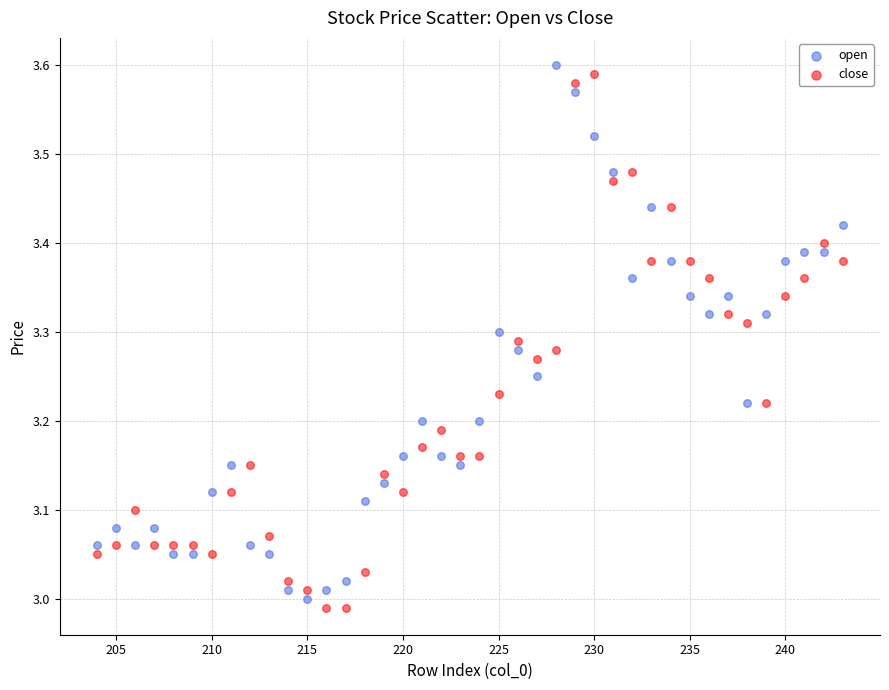

What is the X range (max minus min) for the scatter plot?

39.0